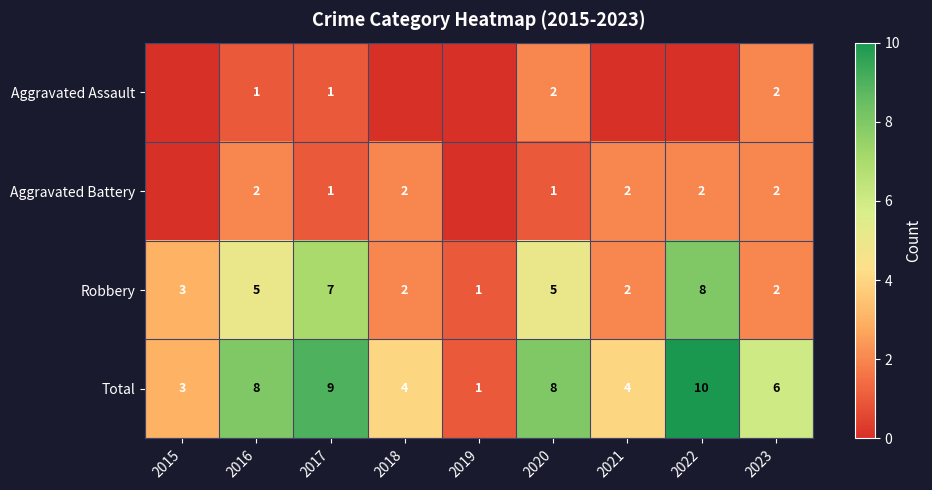

The Aggravated Battery series shows 3 at 2023. True or false?

False